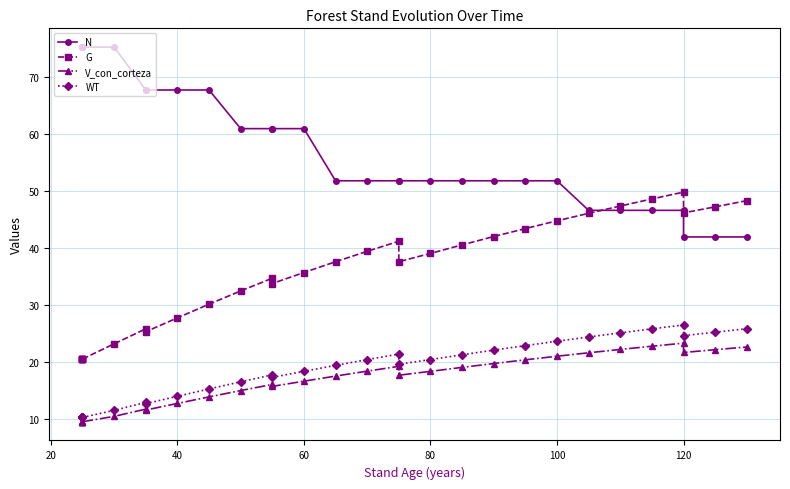

What is the difference between the second highest and minimum values in the V_con_corteza series?

13.2